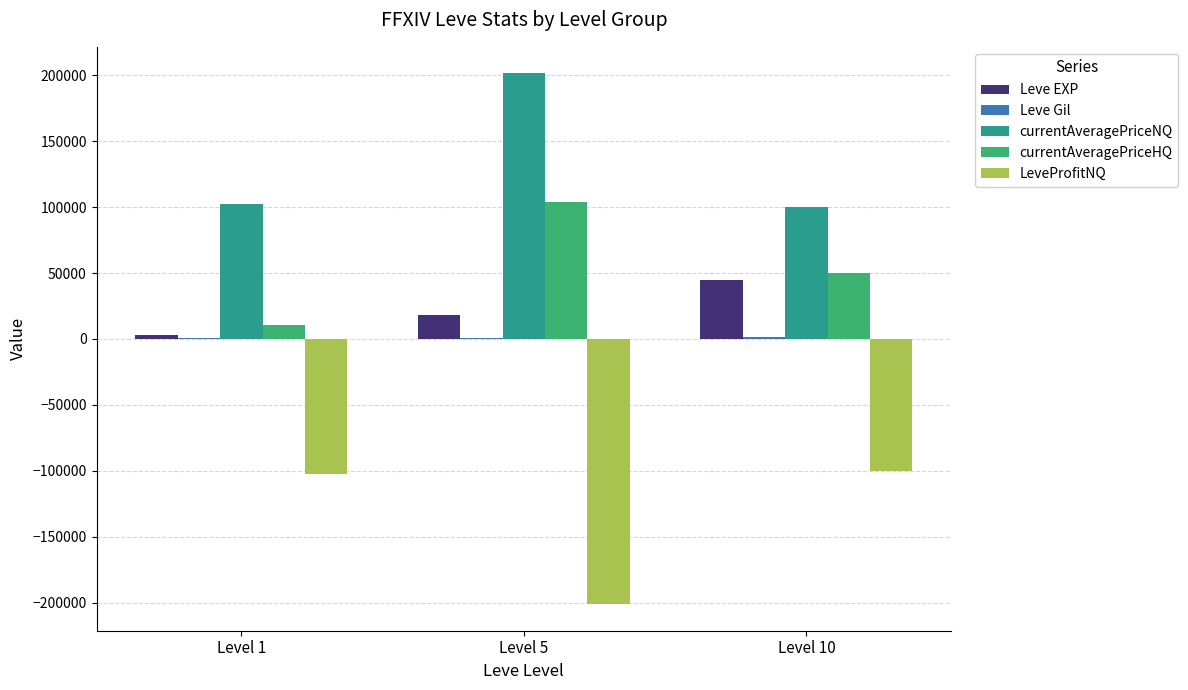

Does the chart contain stacked bars?

No